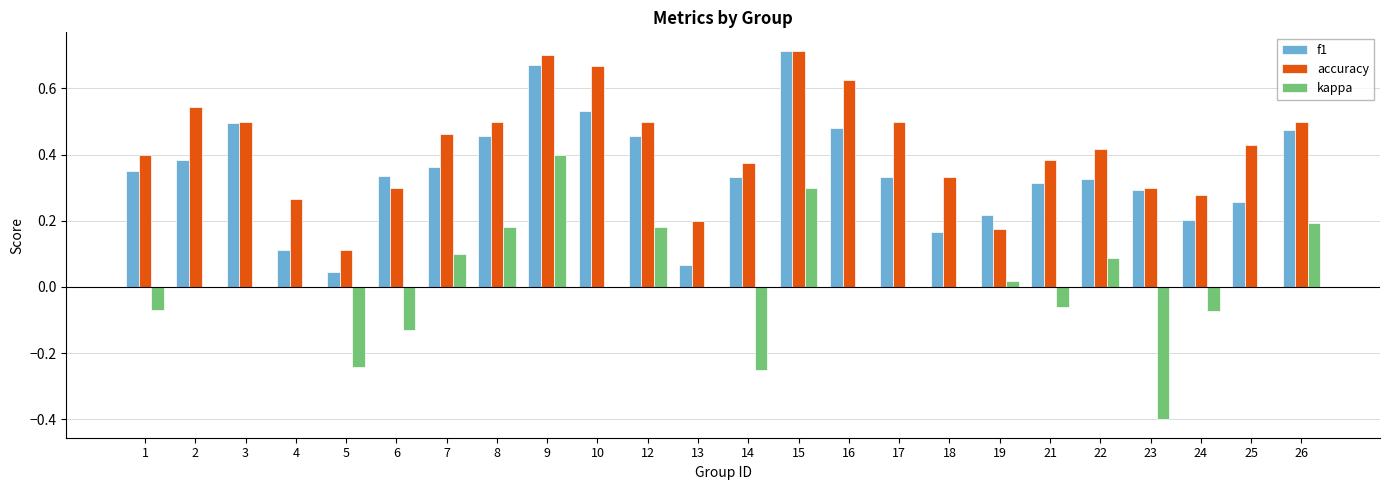

At which category does the chart reach its peak across all series?

15